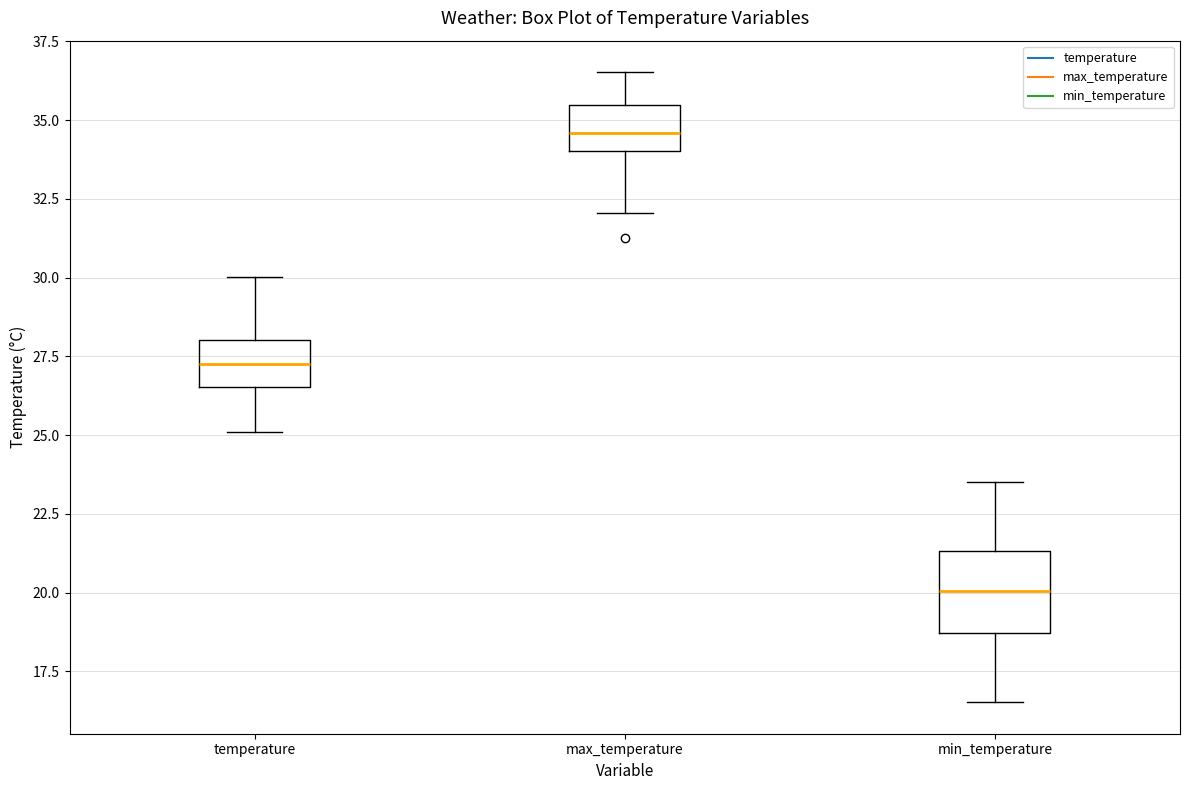

Reading left to right, transcribe this box plot: for each box, give where its median line is, the range the box spans, and where its two whiskers end, as read against the y-axis. The values are not printed on the chart, so give them approximately, as read against the axis.

temperature: median 27.5, box 26.5 to 28.0, whiskers 25.0 to 30.0
max_temperature: median 34.5, box 34.0 to 35.5, whiskers 32.0 to 36.5
min_temperature: median 20.0, box 18.5 to 21.5, whiskers 16.5 to 23.5